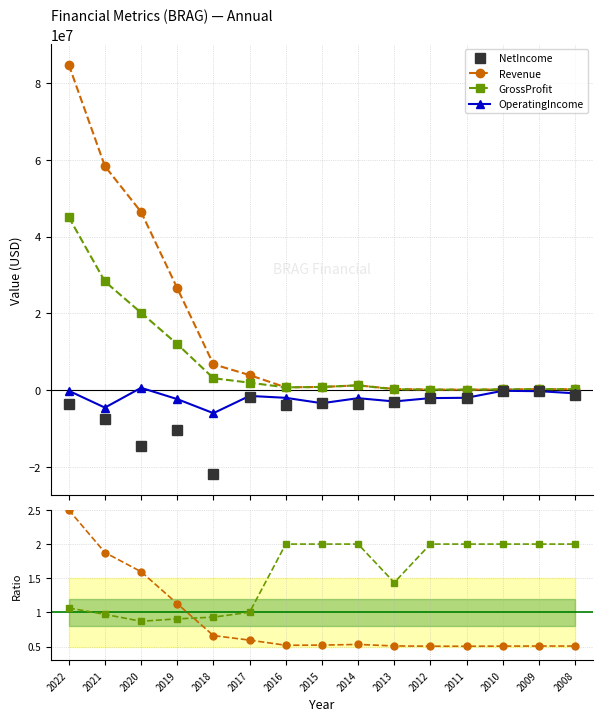

What is the minimum value for NetIncome?

-21881349.7